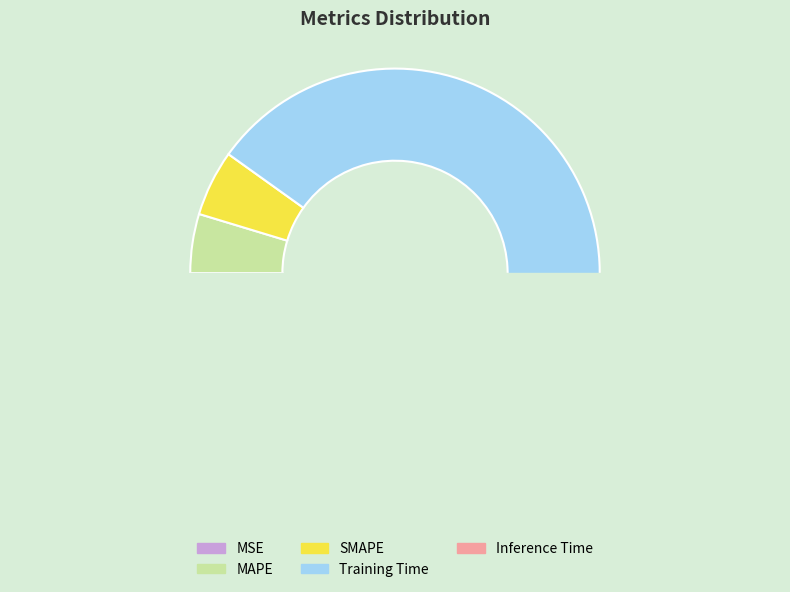

How many segments does this pie chart have?

5